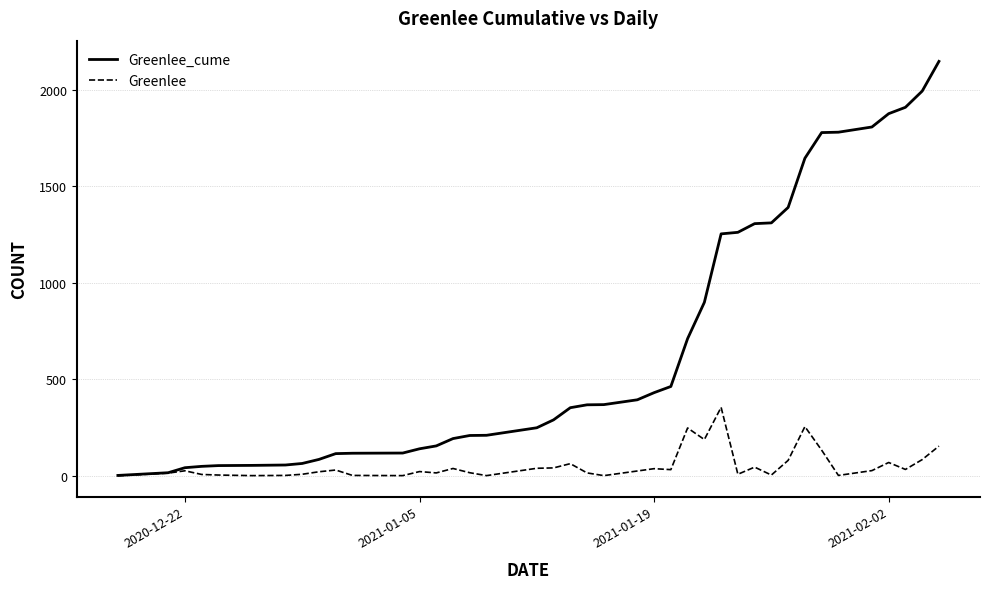

Which series has the largest total across all categories?

Greenlee_cume